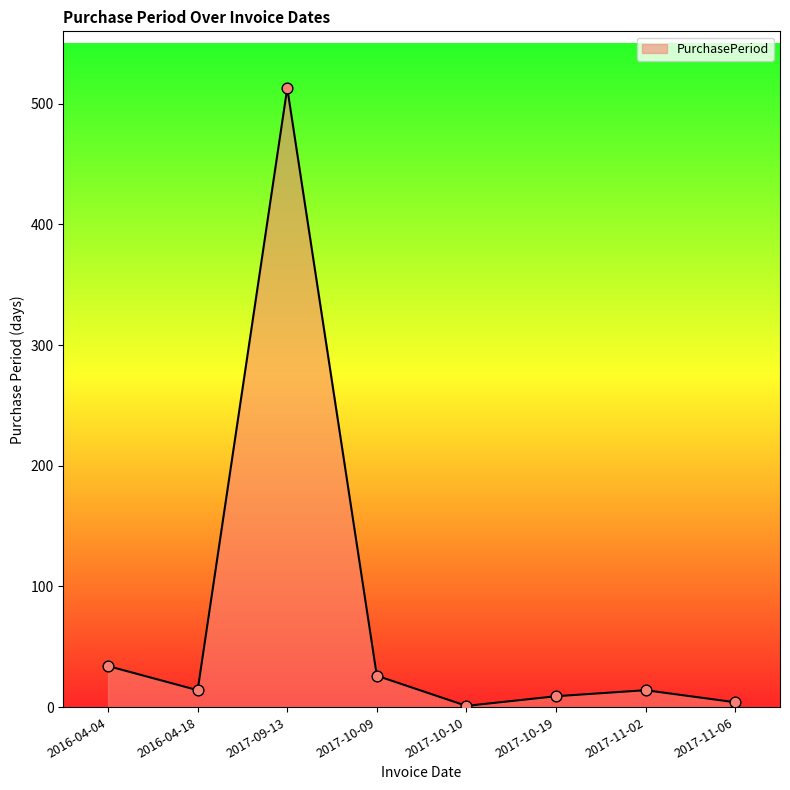

What is the change in value from 2017-10-19 to 2017-11-02?

+5